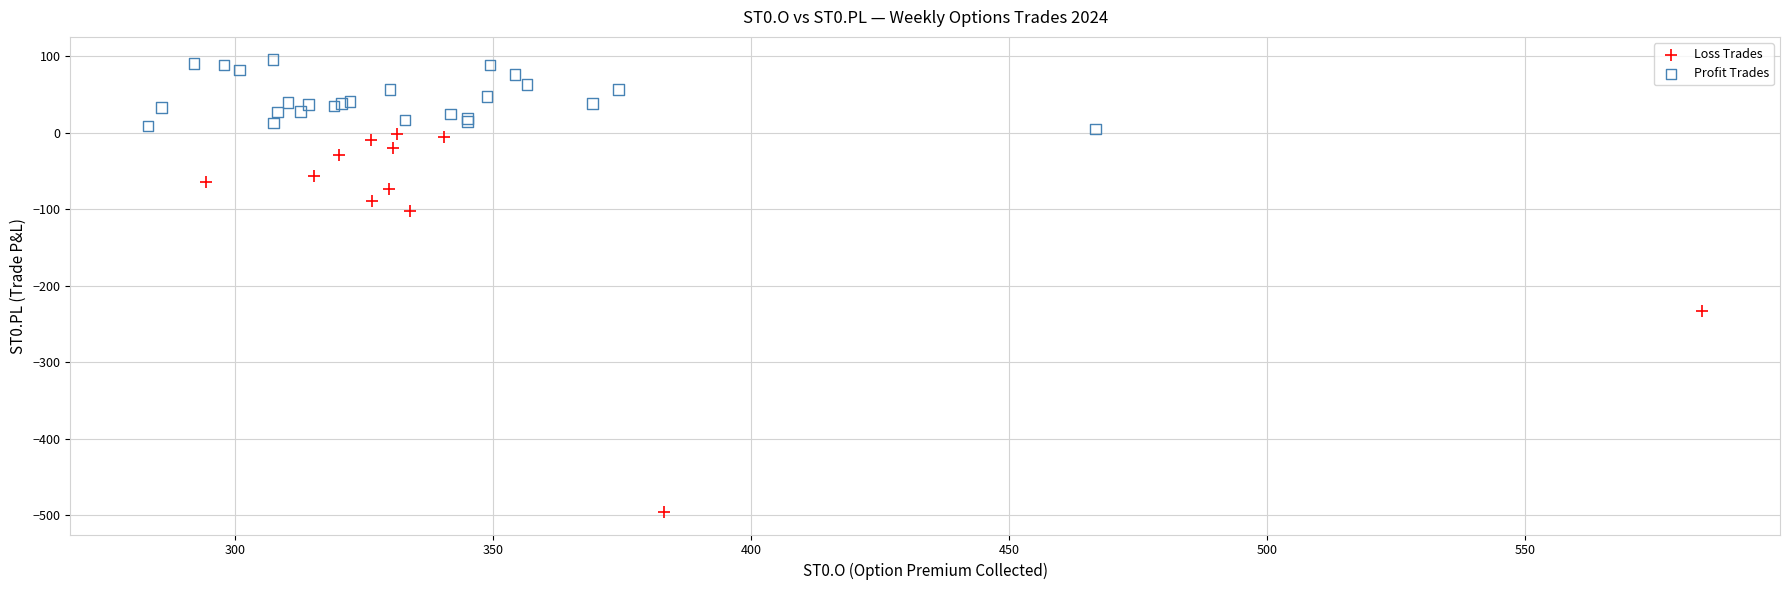

Which series has the largest Y range (max minus min)?

Loss Trades